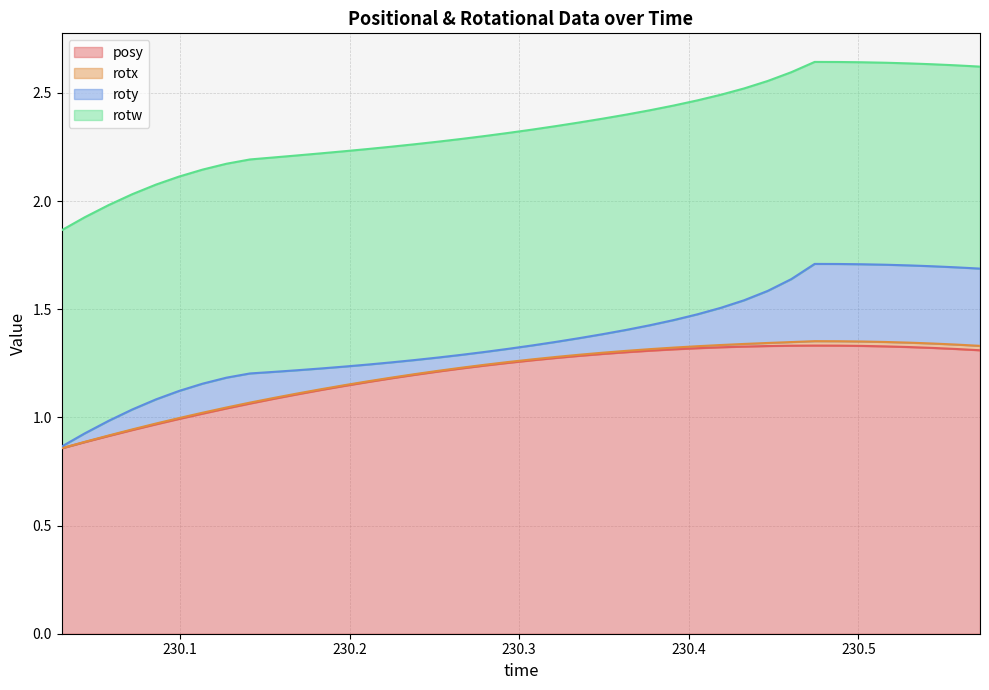

True or false: posy and rotx cross at least once.

False